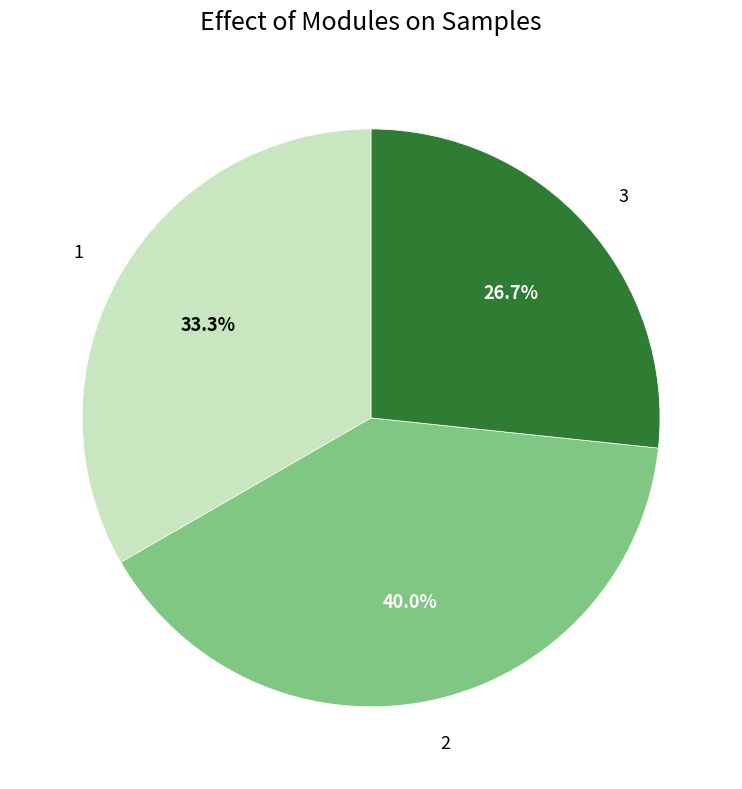

Count the number of slices in the pie.

3